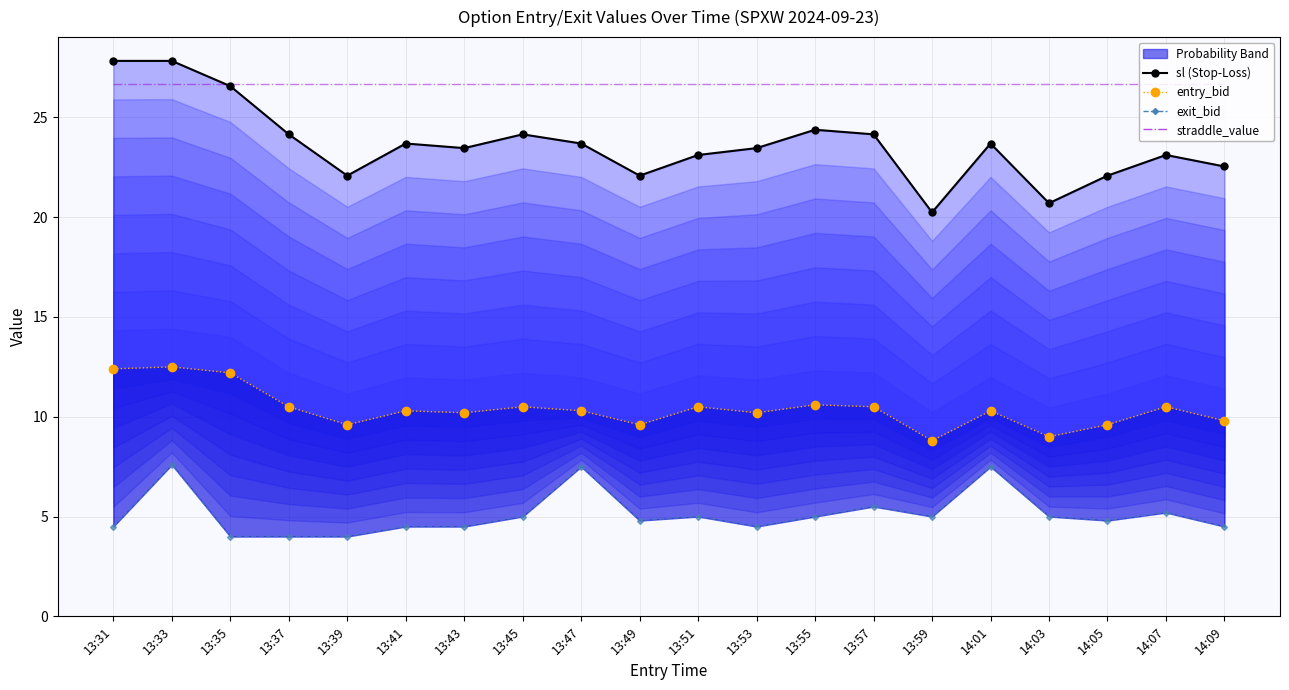

What is the label of the 7th point from the left?

13:43